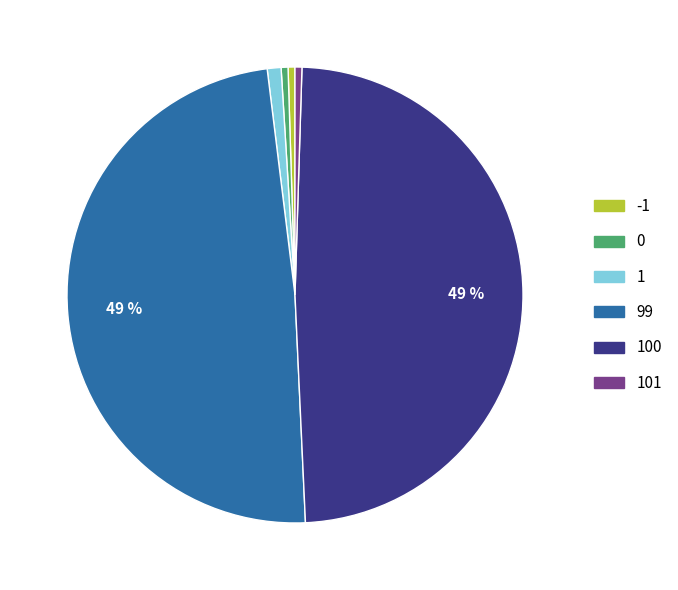

Which has a higher value, 100 or 0?

100